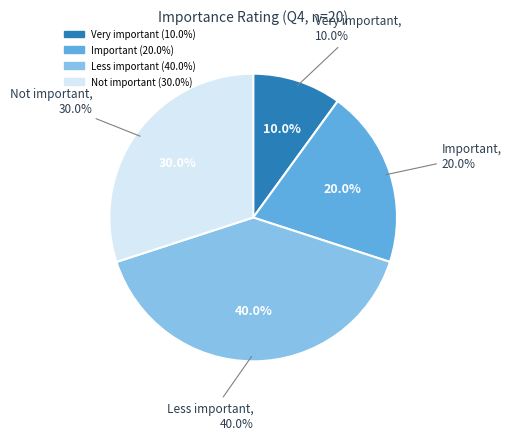

Is it true that Not important is 37% of the pie?

False